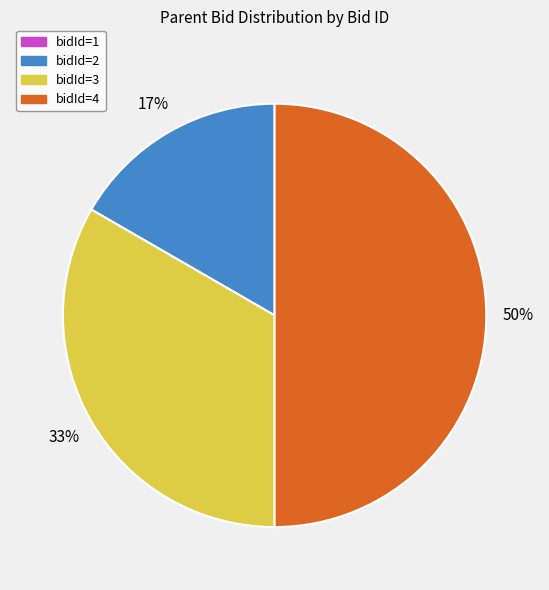

Does bidId=3 represent more than half of the total?

No